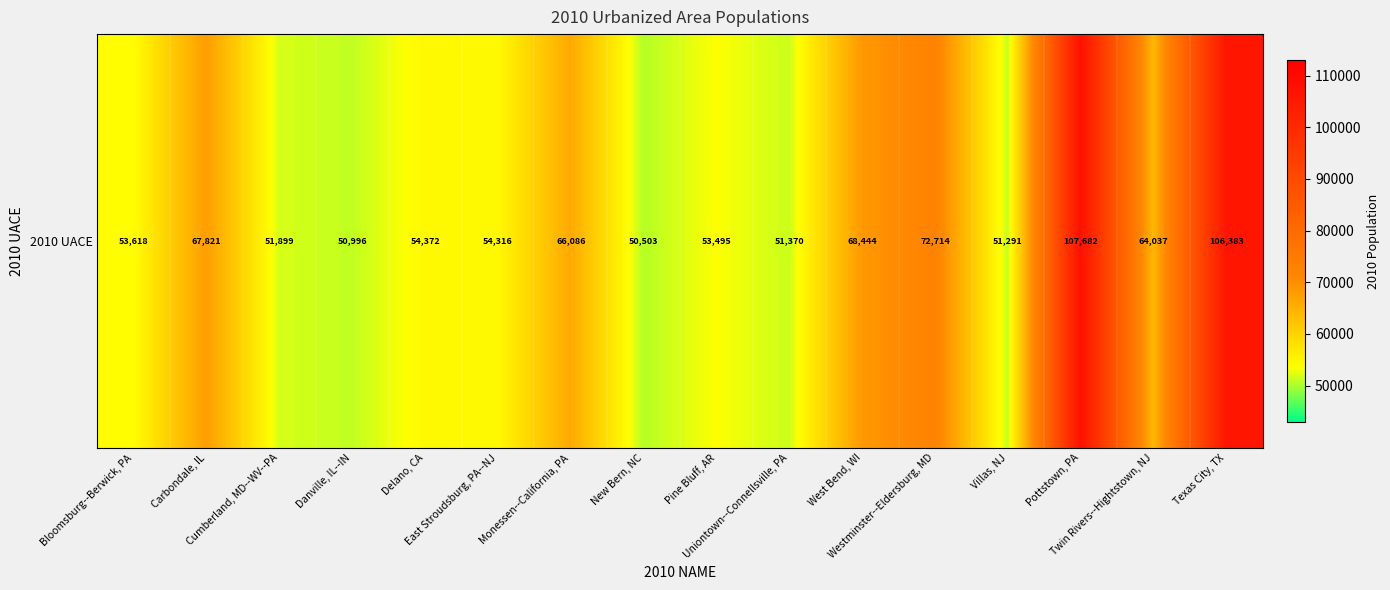

The chart shows a value of 71994 at East Stroudsburg, PA--NJ. True or false?

False